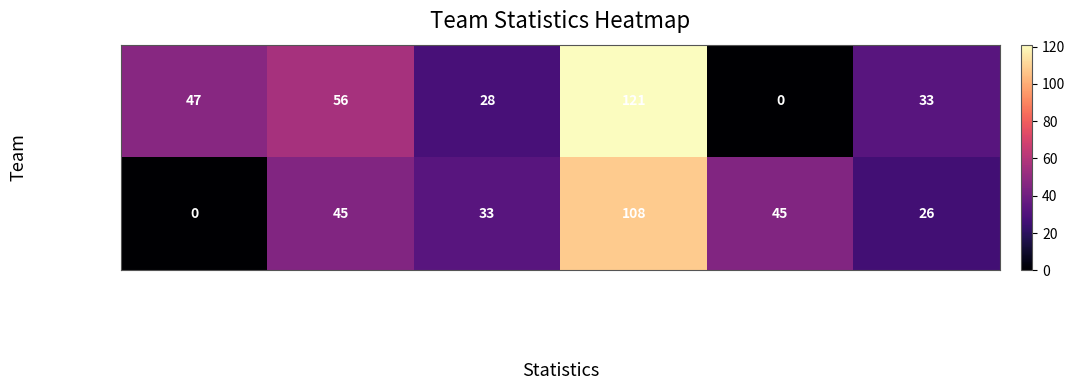

What is the maximum value shown in the chart?

121